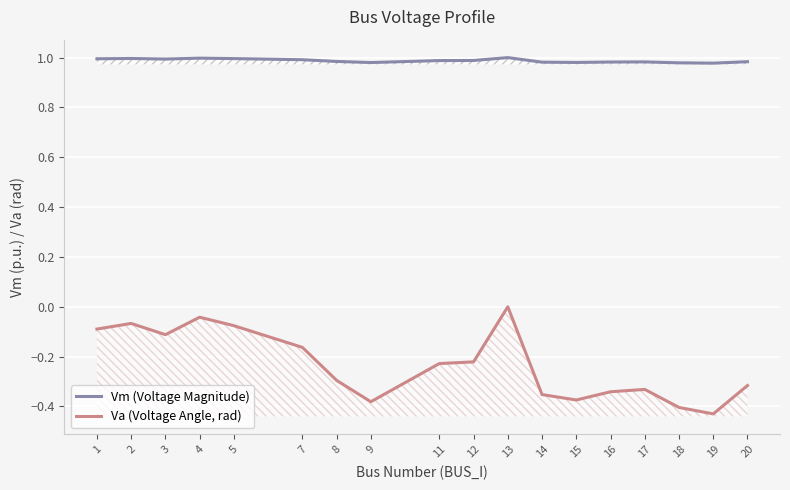

How many interior local peaks does the Va (Voltage Angle, rad) series have?

4